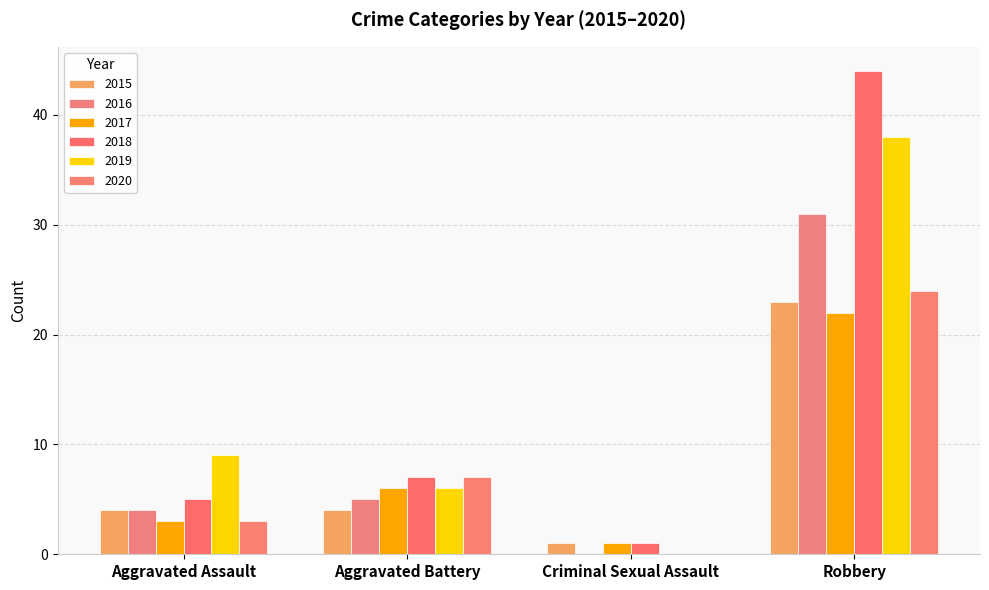

What is the difference between the 2020 values at Robbery and Aggravated Battery?

17